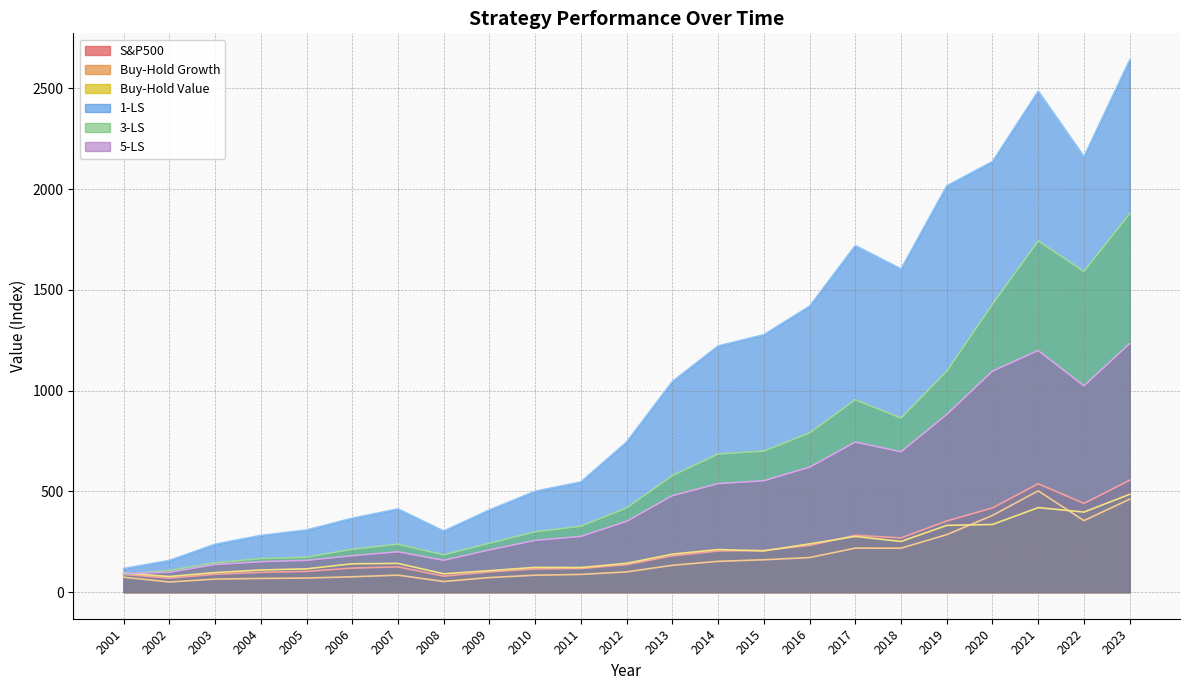

List the series in order of their peak value, lowest first.

Buy-Hold Value, Buy-Hold Growth, S&P500, 5-LS, 3-LS, 1-LS